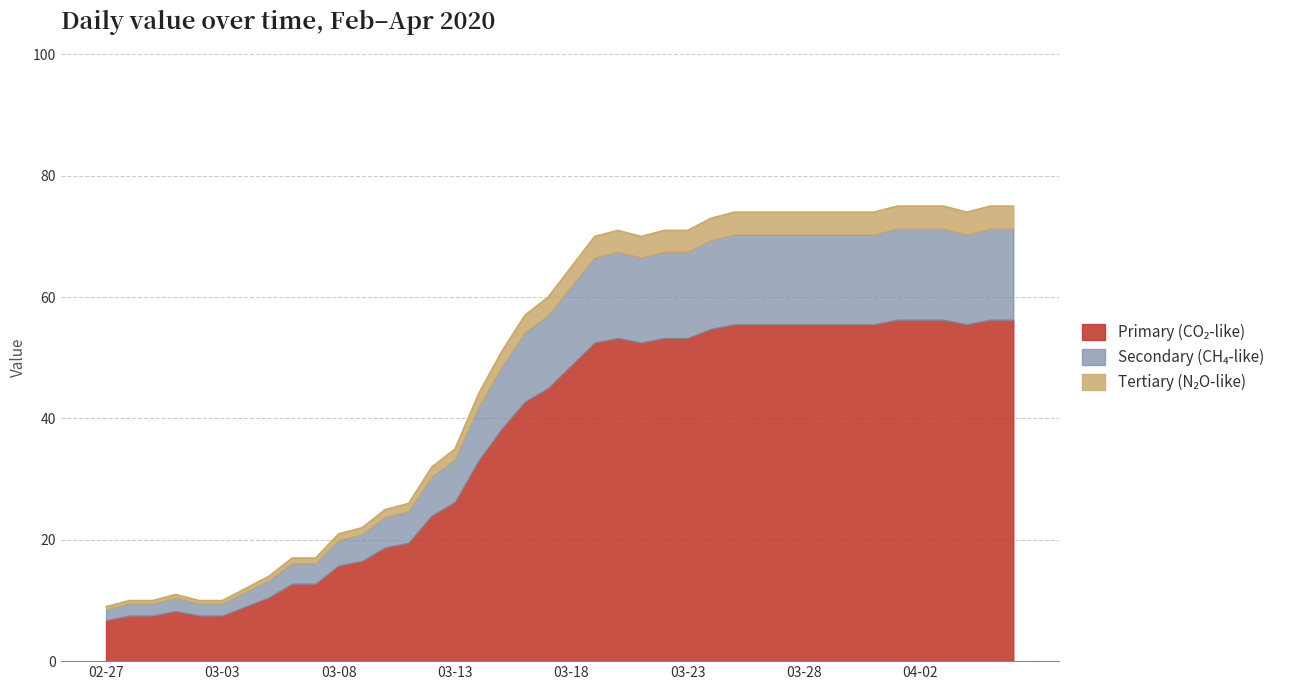

Which category has the lowest value across all series?

02-27